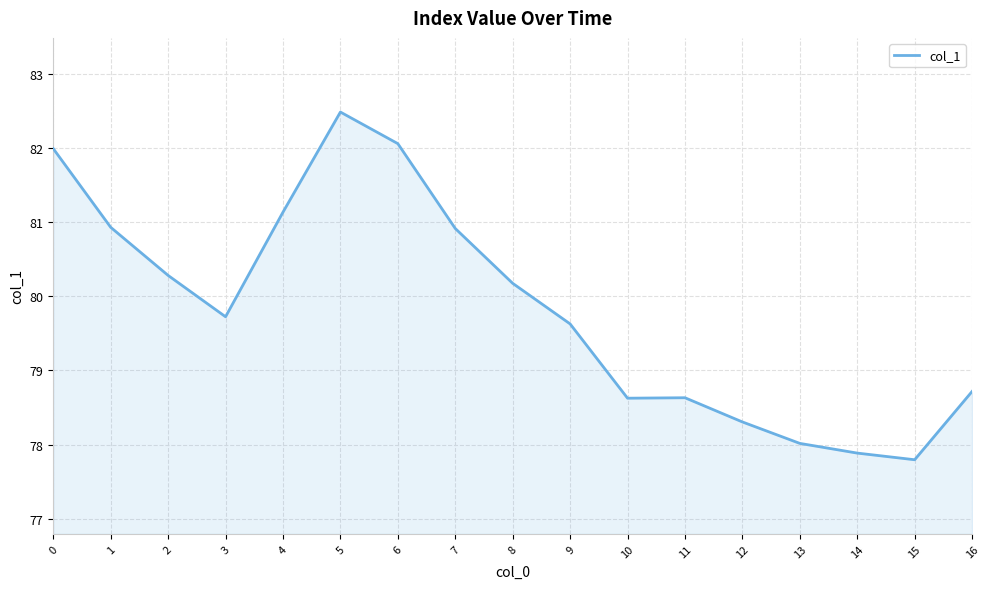

What is the change in value from 6 to 11?

-3.4